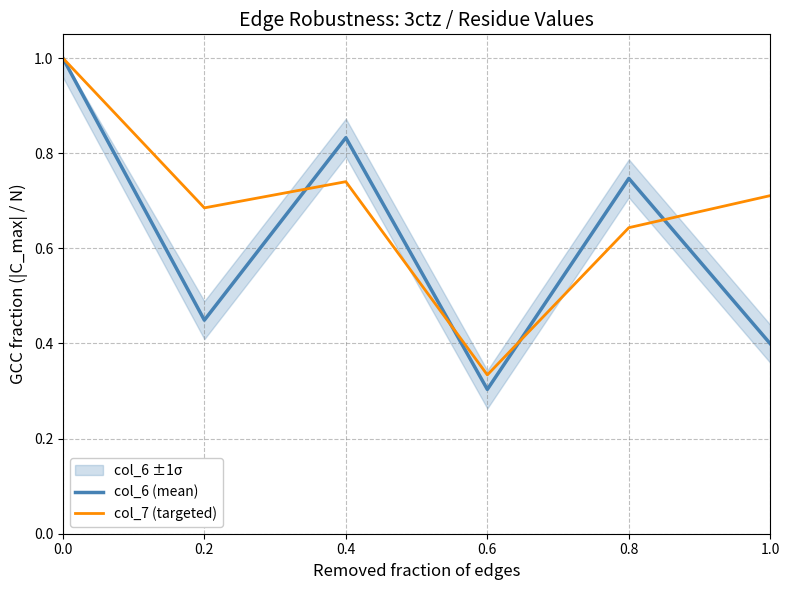

At which category does the chart reach its minimum across all series?

0.6